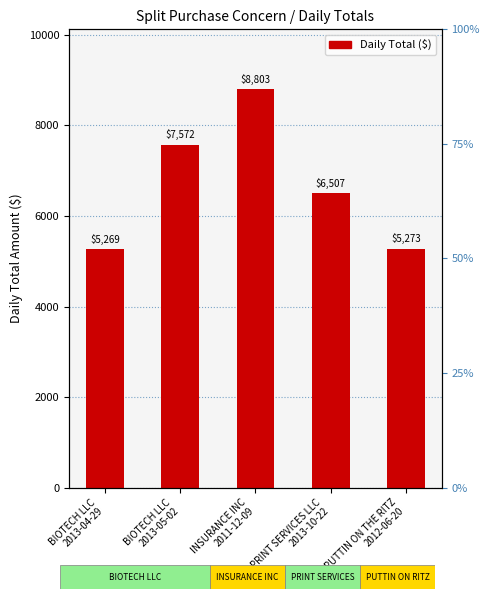

How many series are shown in this chart?

1